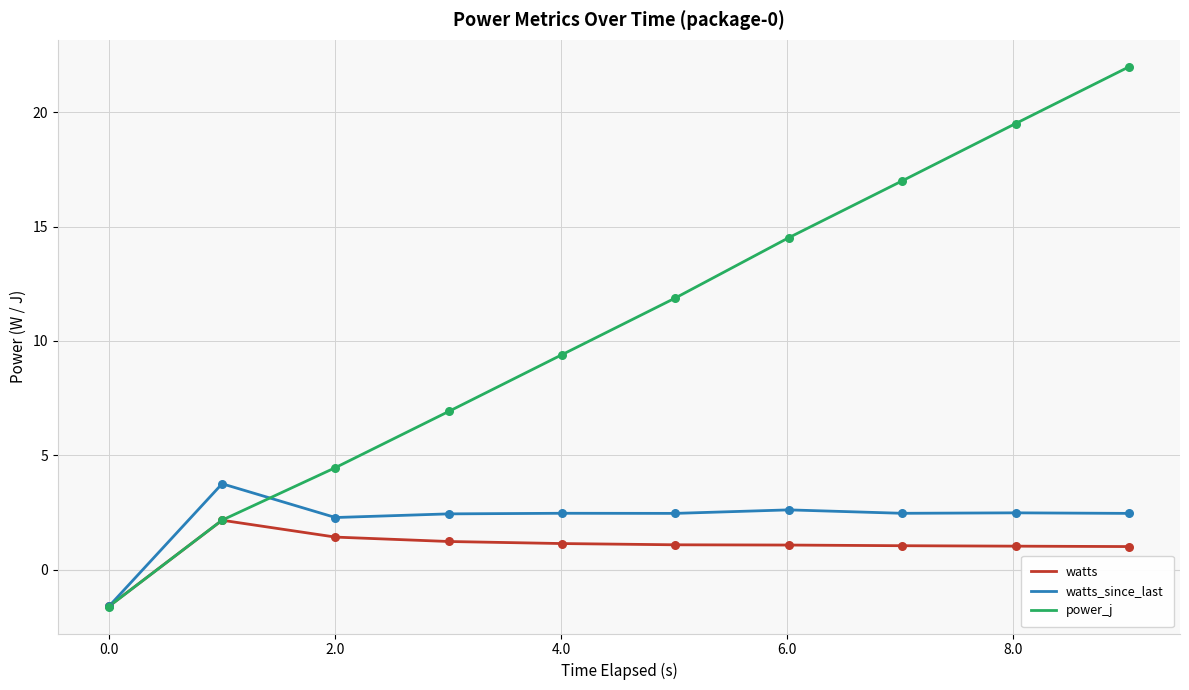

Which series has the largest total across all categories?

power_j